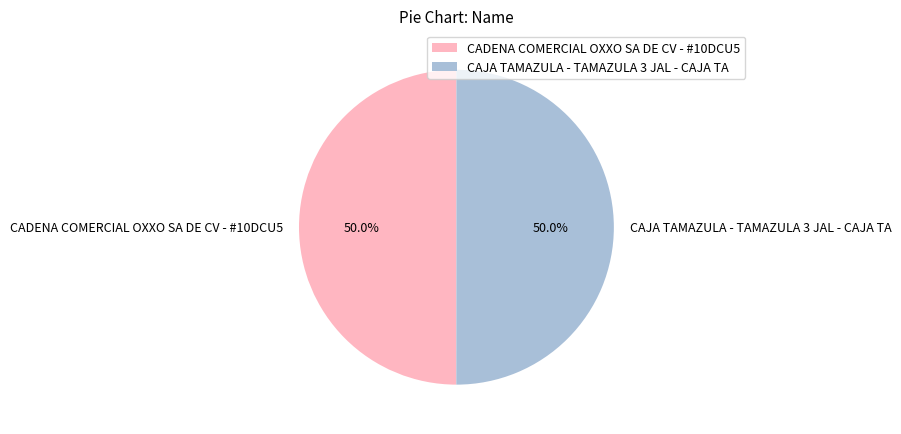

To the nearest percent, what portion does CAJA TAMAZULA - TAMAZULA 3 JAL - CAJA TA represent?

50%